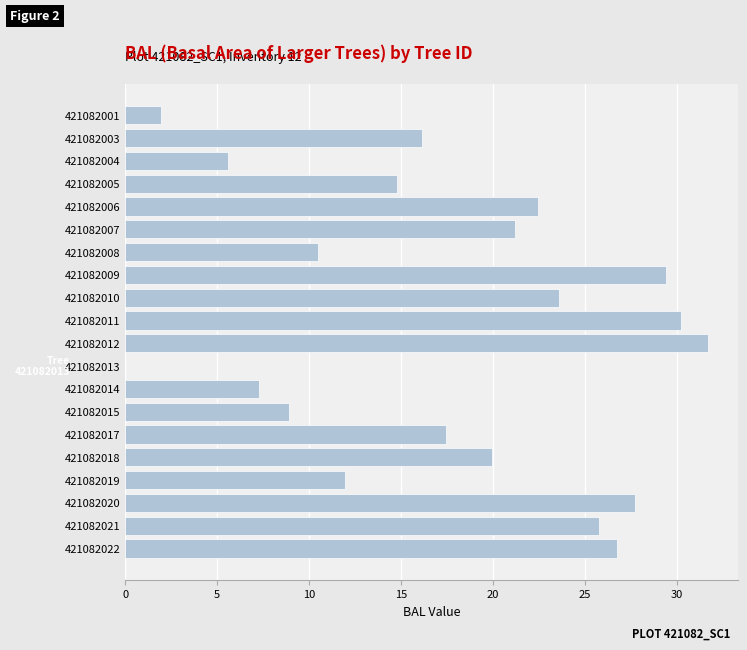

What is the sum of the values at 421082001 and 421082022?

28.7